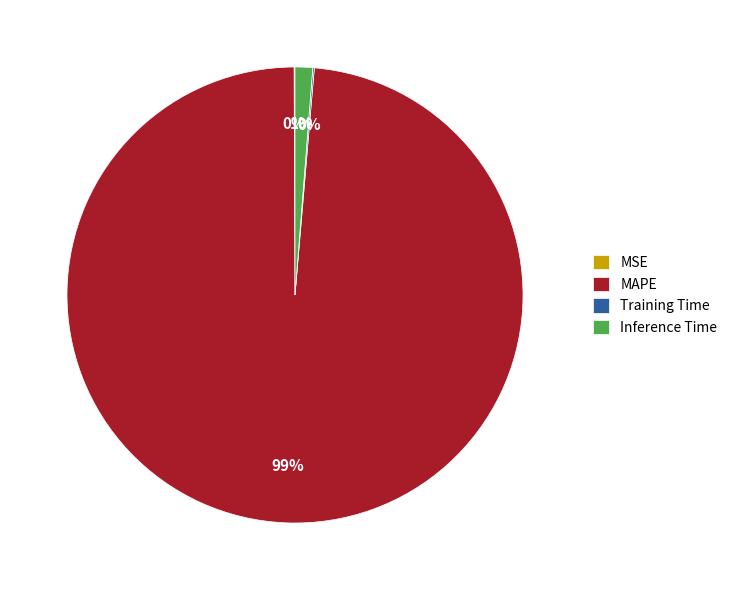

Does MAPE account for over 50% of the chart?

Yes